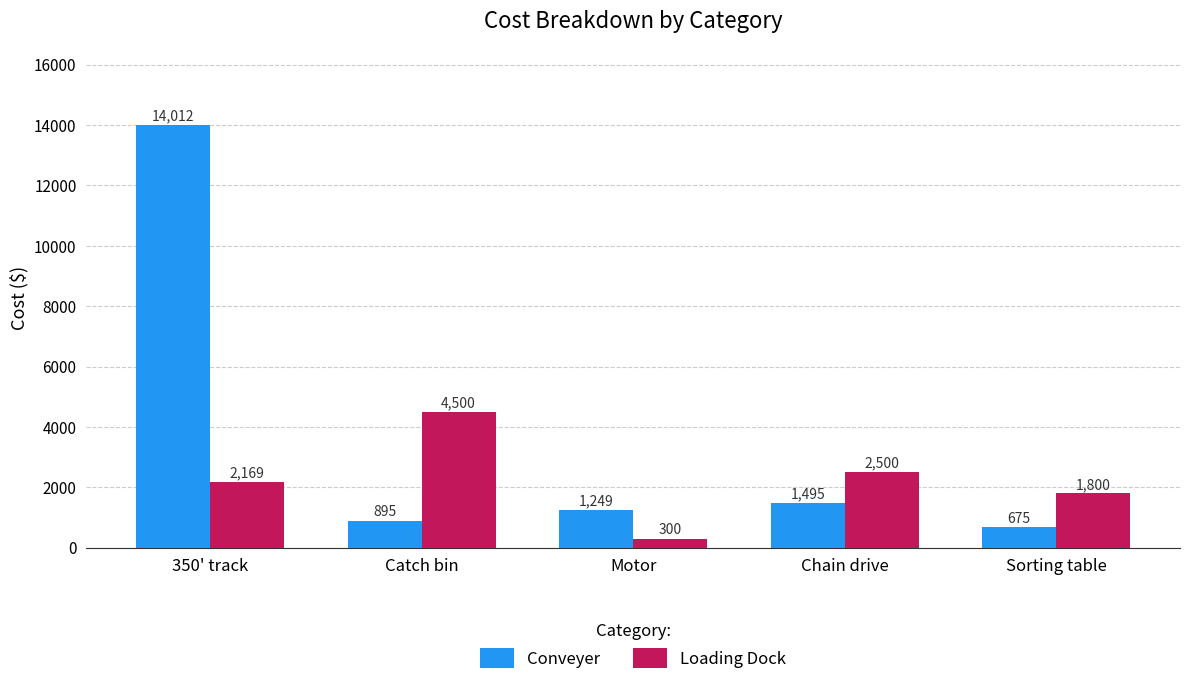

Reading right to left, list all the values displayed in this chart.

Conveyer: Sorting table=675	Chain drive=1495	Motor=1249	Catch bin=895	350' track=14012
Loading Dock: Sorting table=1800	Chain drive=2500	Motor=300	Catch bin=4500	350' track=2169